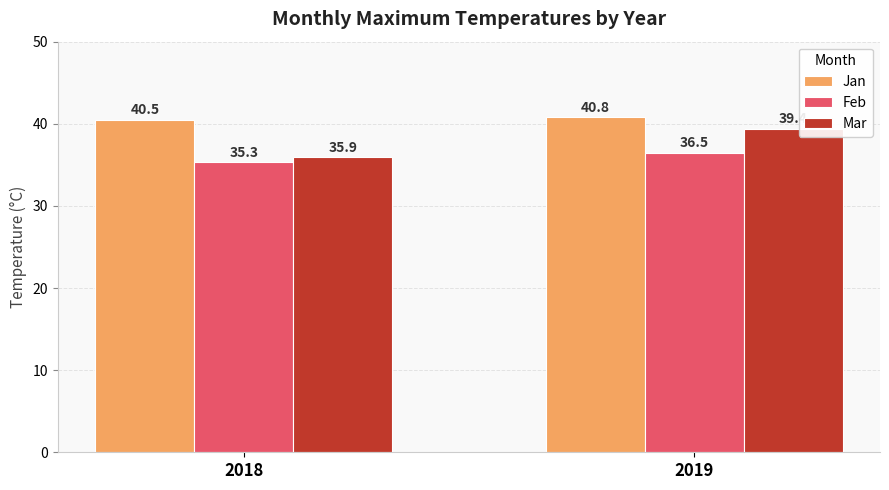

Is it true that Feb equals 24.9 at 2019?

False